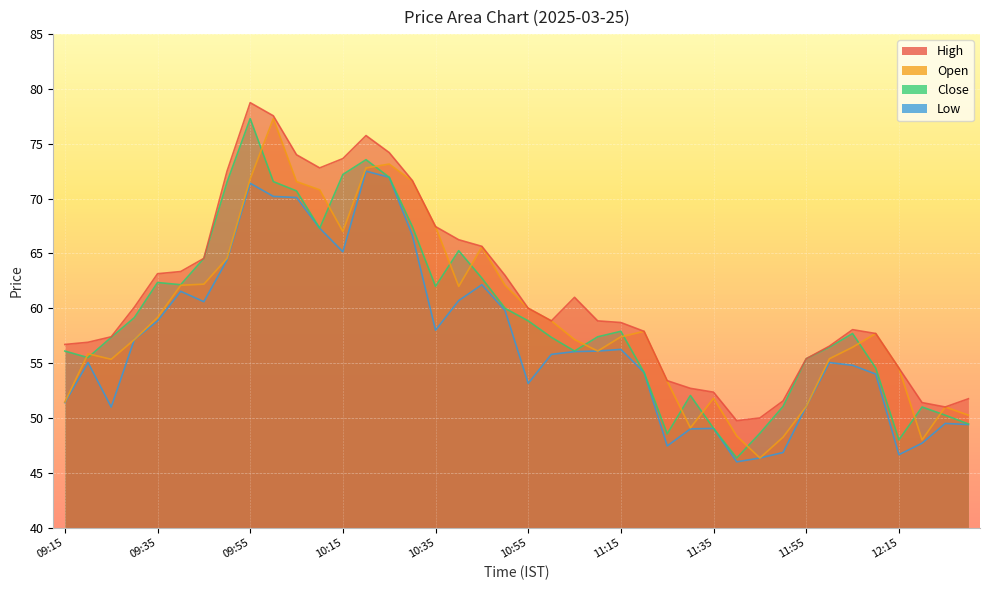

Which has a higher value, 10:40 or 12:20?

10:40